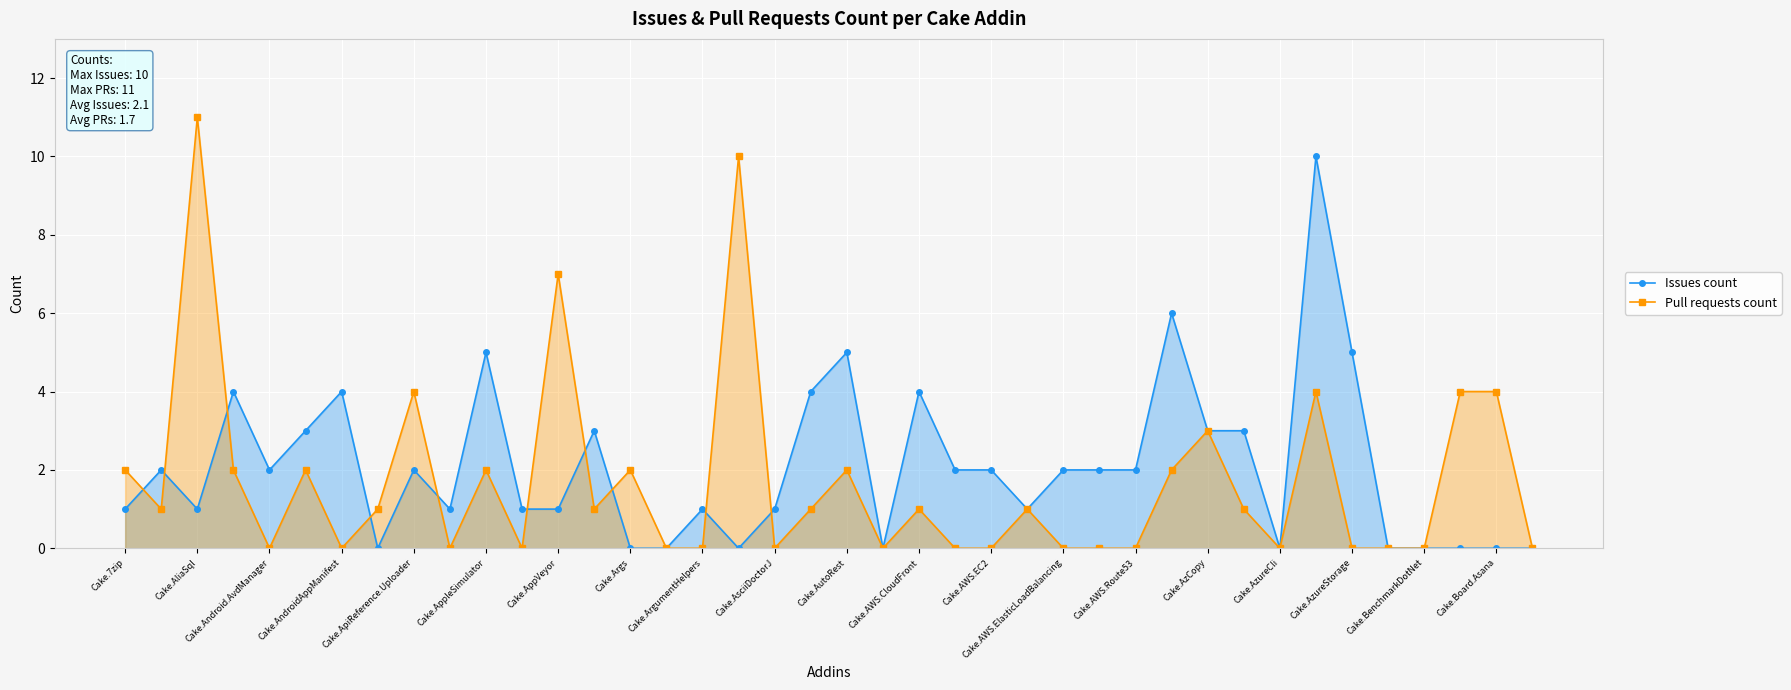

Is it true that Issues count equals 2 at 27?

True